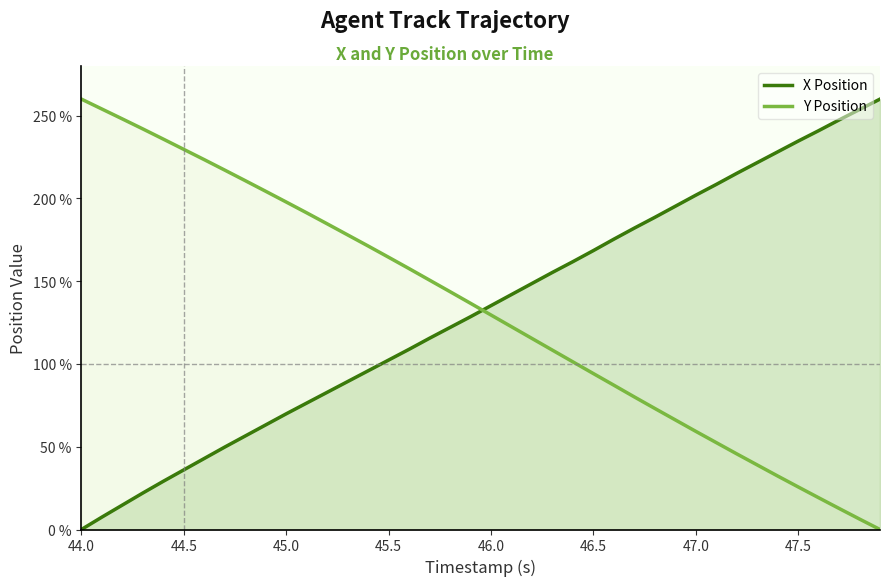

Where is Y Position nearest to the value 130?

46.0